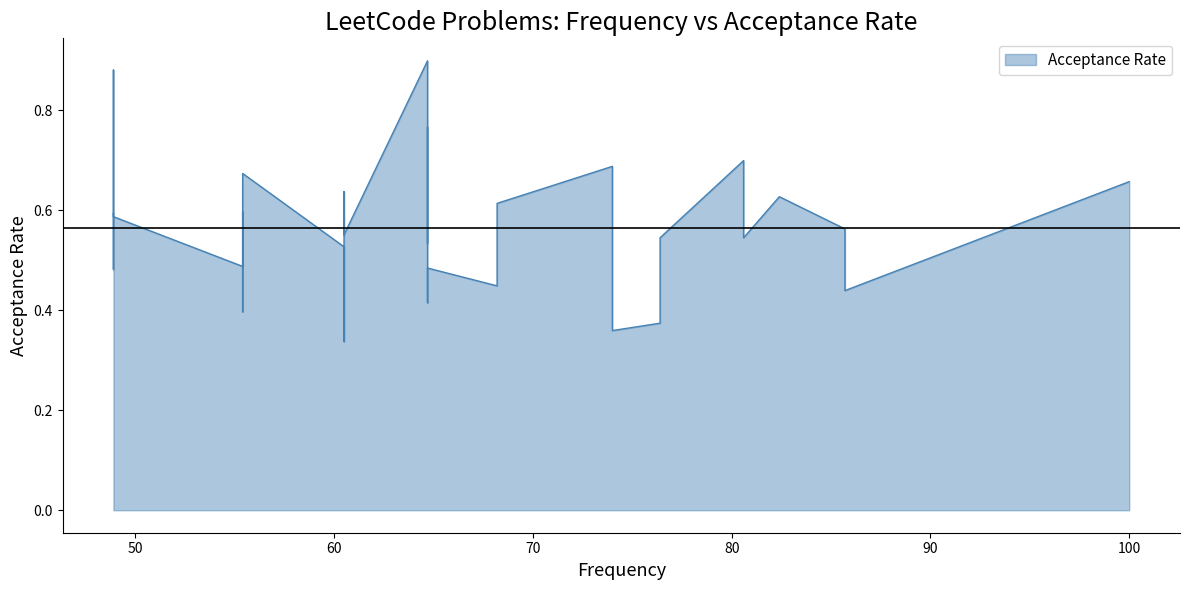

Rank the categories by value from lowest to highest.

22, 10, 6, 32, 33, 19, 34, 2, 11, 31, 37, 20, 27, 21, 23, 15, 5, 7, 30, 26, 1, 39, 16, 28, 36, 29, 9, 12, 24, 17, 3, 25, 0, 35, 8, 4, 14, 18, 38, 13